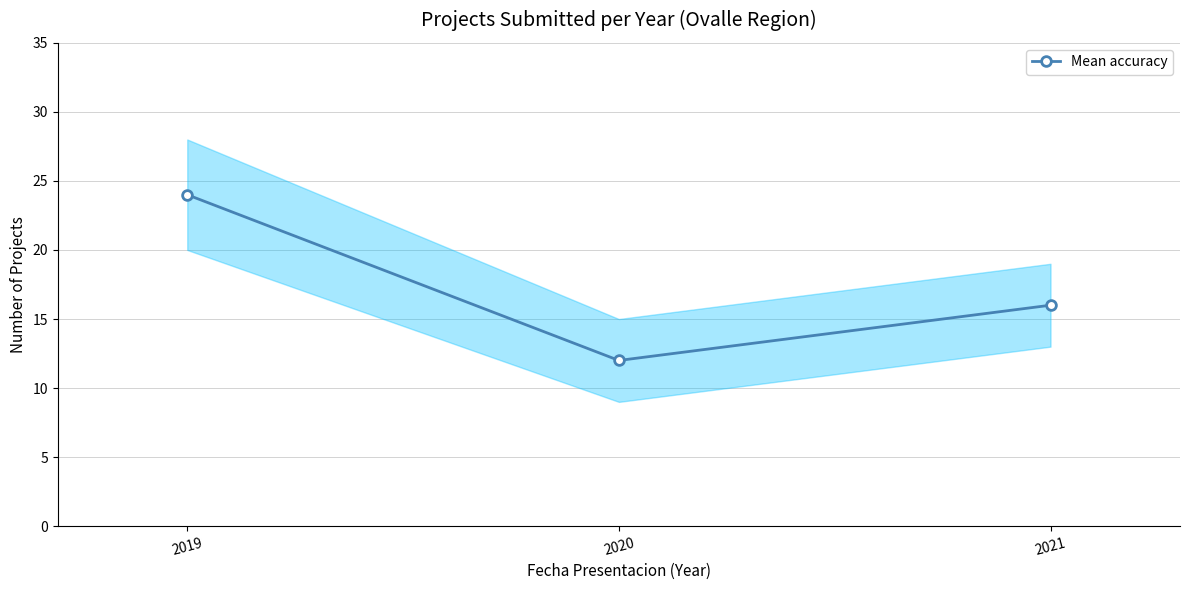

The value at 2019 is 24. True or false?

True